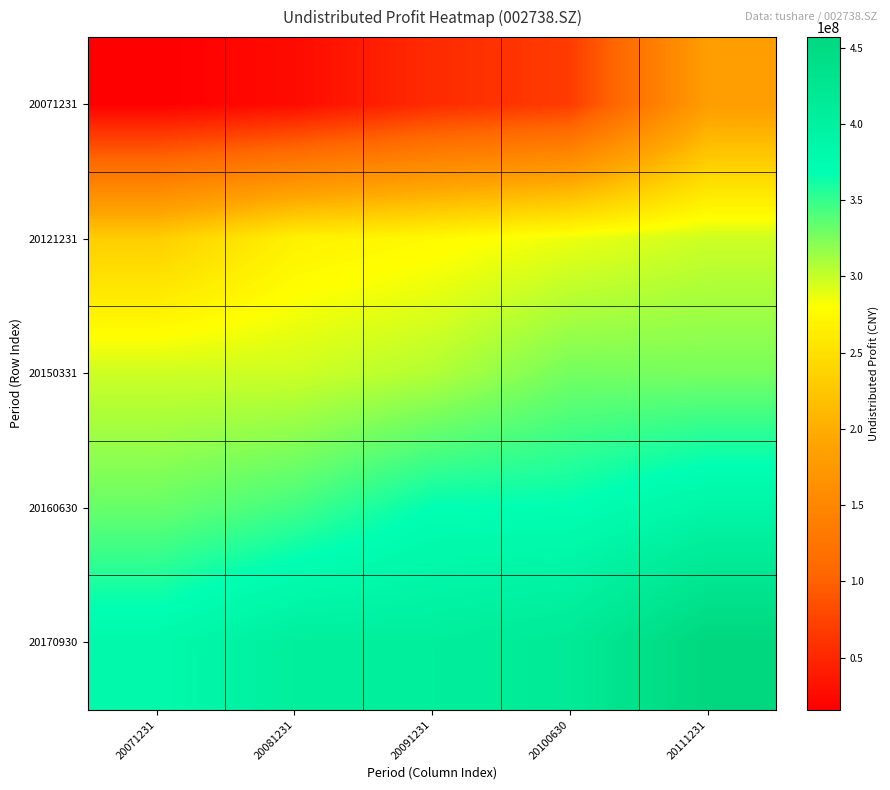

Which series has the widest spread of values?

20071231